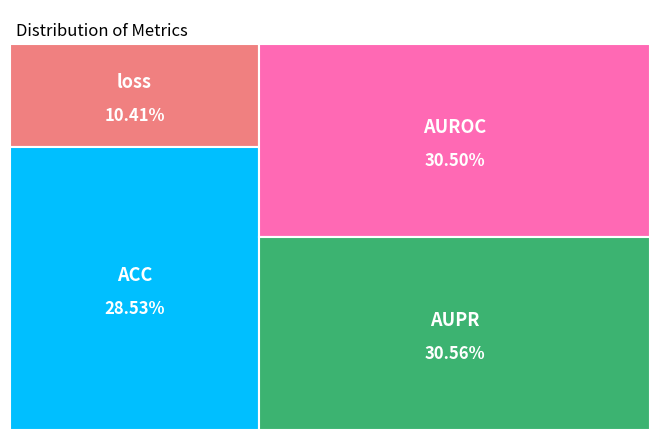

To the nearest percent, what is the difference between the largest and smallest slice percentages?

20%